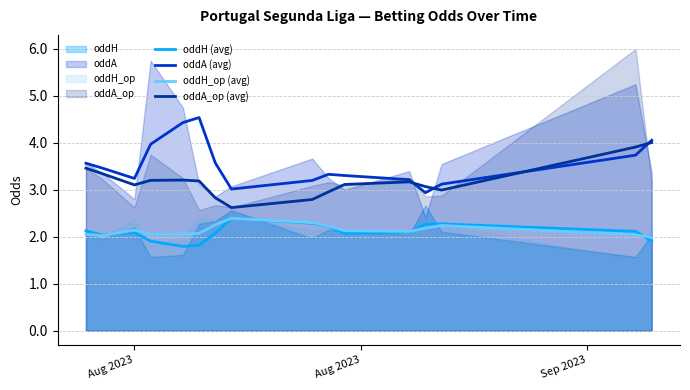

What is the difference between the highest and lowest values at 4?

2.6